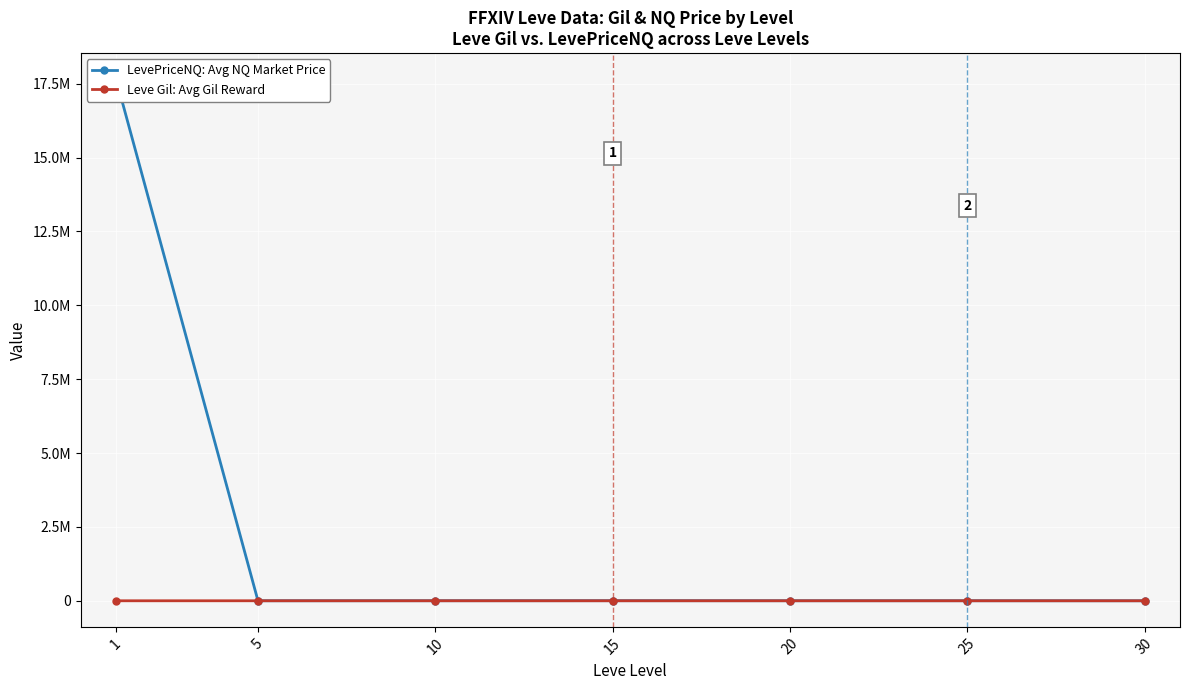

How many data points in LevePriceNQ: Avg NQ Market Price are less than 1955?

3